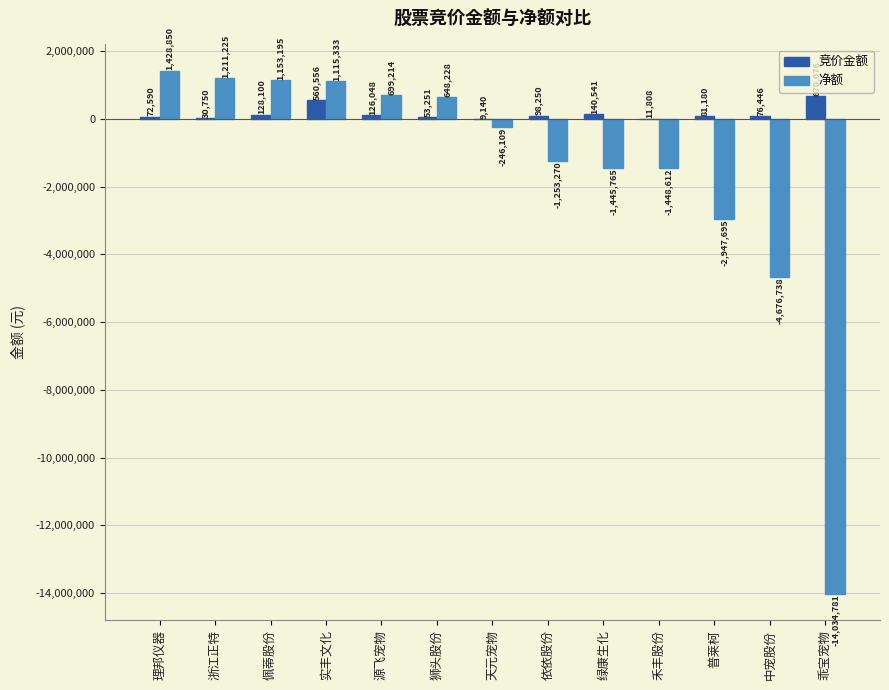

Reading right to left, extract all data points from this chart.

竞价金额: 乖宝宠物=670076	中宠股份=76446	普莱柯=81180	禾丰股份=11808	绿康生化=140541	依依股份=98250	天元宠物=9140	狮头股份=53251	源飞宠物=126048	实丰文化=560556	佩蒂股份=128100	浙江正特=30750	理邦仪器=72590
净额: 乖宝宠物=-14034781	中宠股份=-4676738	普莱柯=-2947695	禾丰股份=-1448612	绿康生化=-1445765	依依股份=-1253270	天元宠物=-246109	狮头股份=648228	源飞宠物=699214	实丰文化=1115333	佩蒂股份=1153195	浙江正特=1211225	理邦仪器=1428850